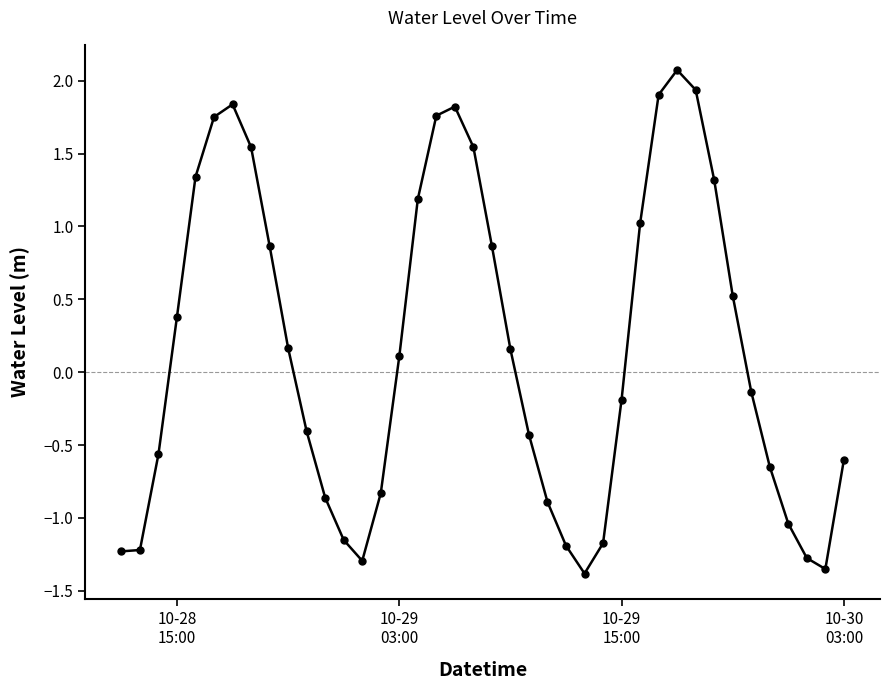

How many points are higher than both their immediate neighbors (excluding endpoints)?

3